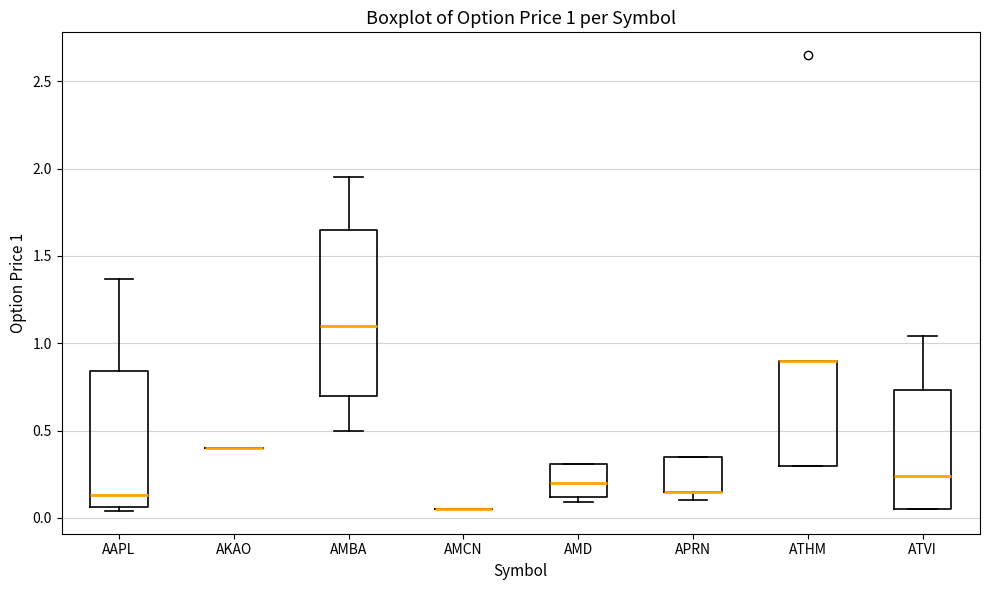

Comparing the boxes themselves (not the whiskers), which one is the tallest?

AMBA